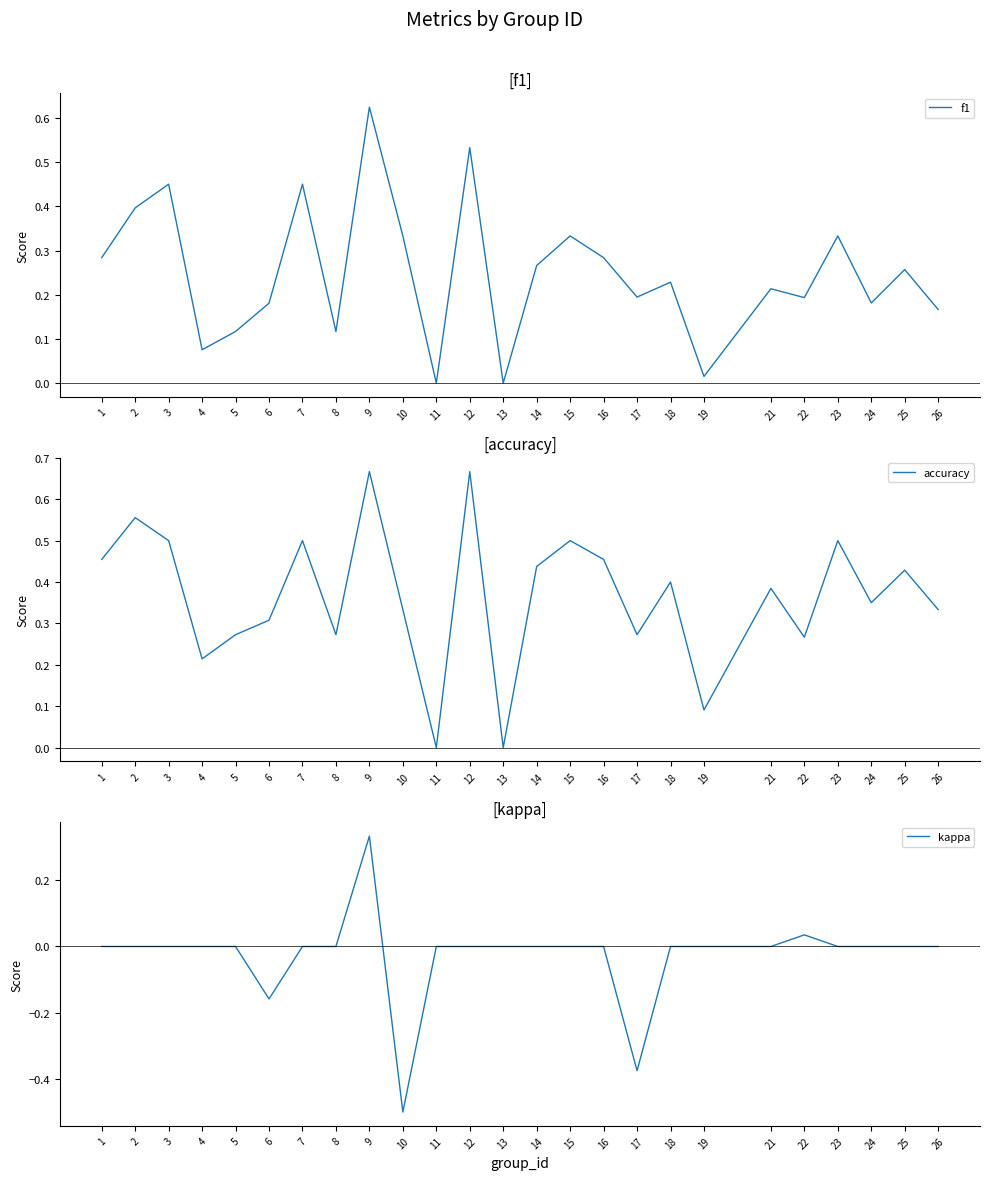

Rank the series by their maximum value, from lowest to highest.

kappa, f1, accuracy